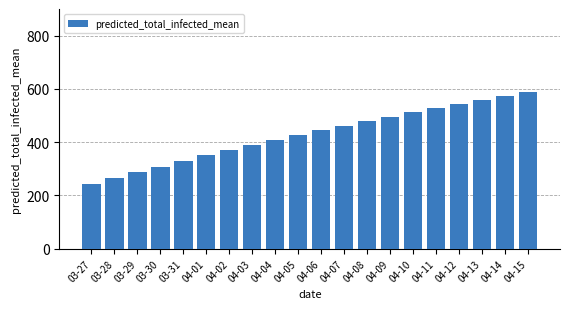

What is the label of the 14th bar from the left?

04-09